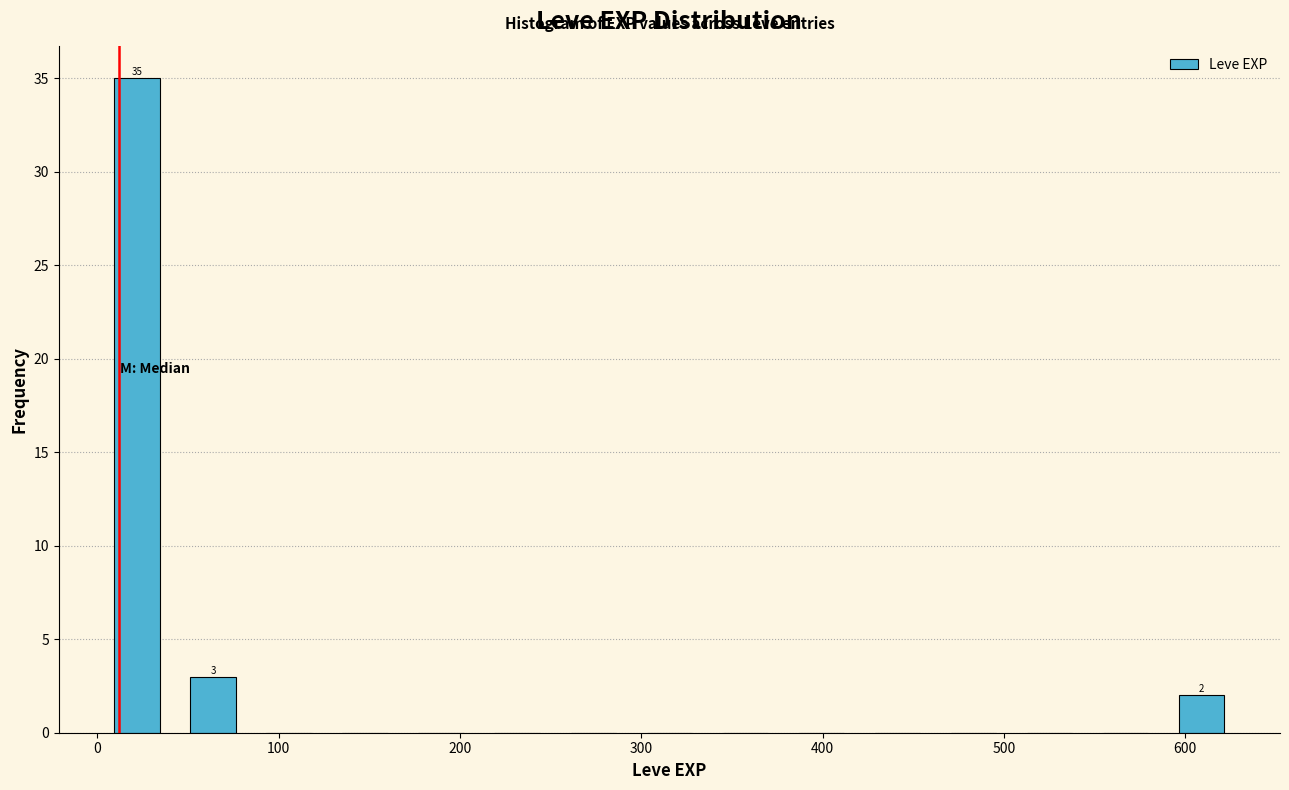

Over which range of the x-axis is the bar tallest?

0 to 40